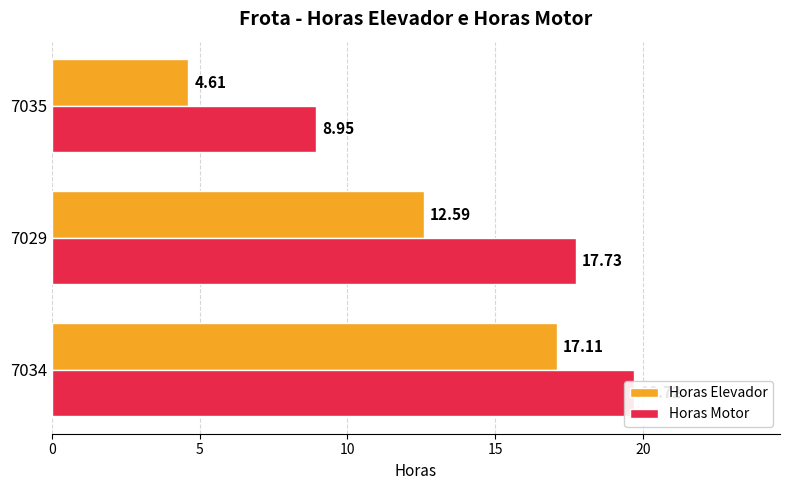

What is the value of the Horas Motor bar at the 2nd from the left?

17.7